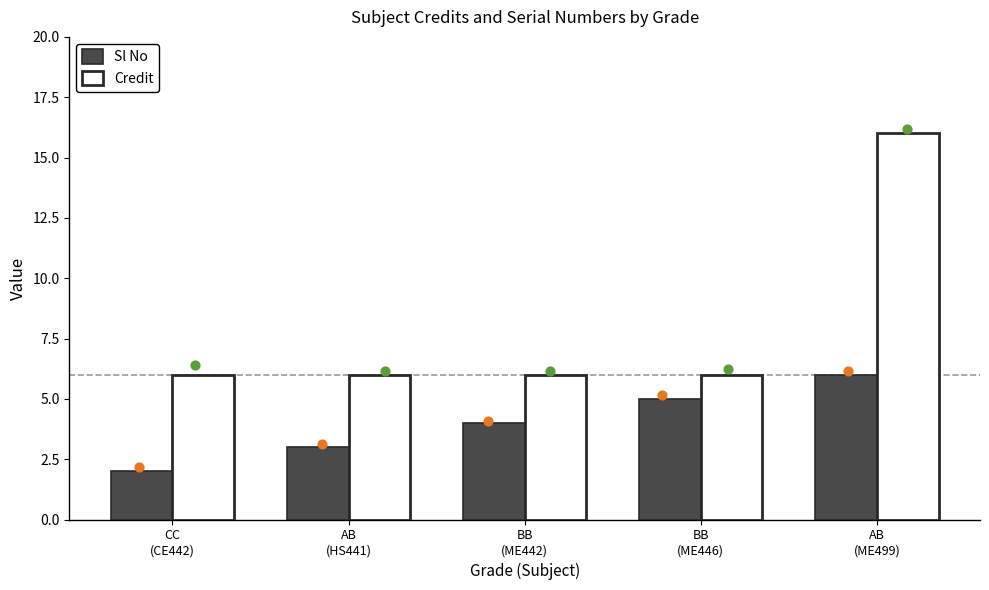

Which series has the largest Y range (max minus min)?

Credit